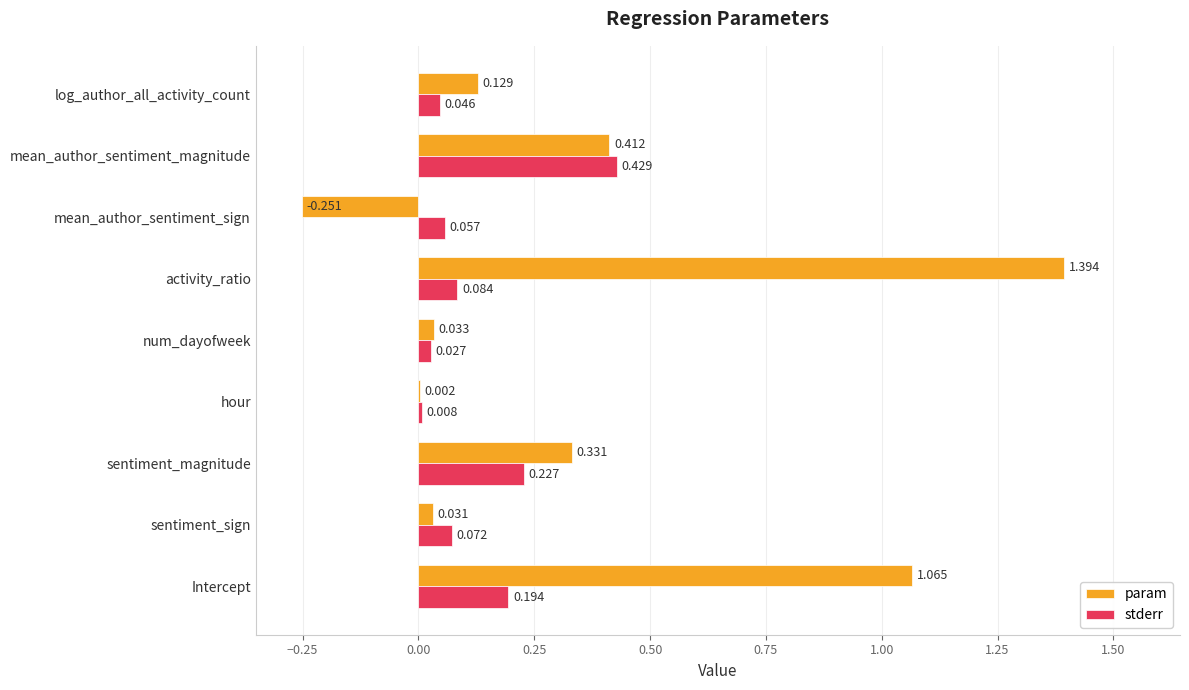

What are all the series names shown in the legend?

param, stderr